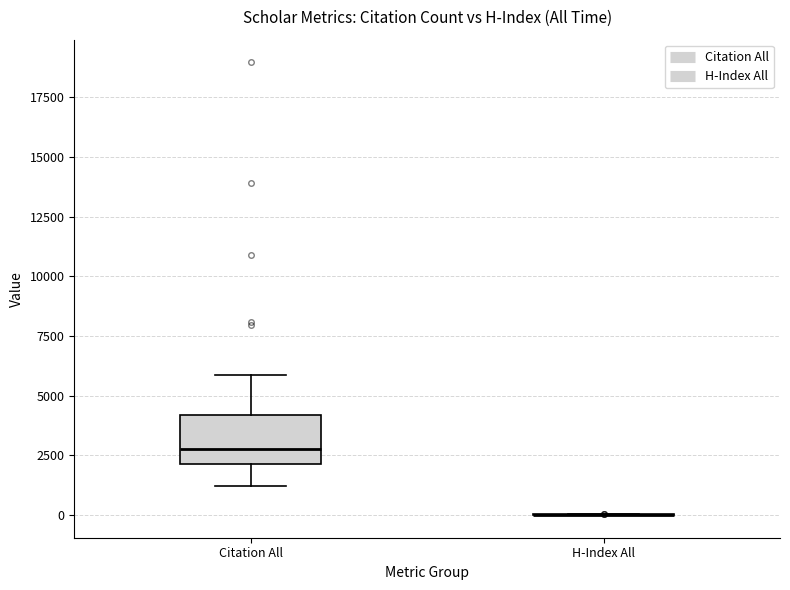

Comparing the boxes themselves (not the whiskers), which one is the tallest?

Citation All